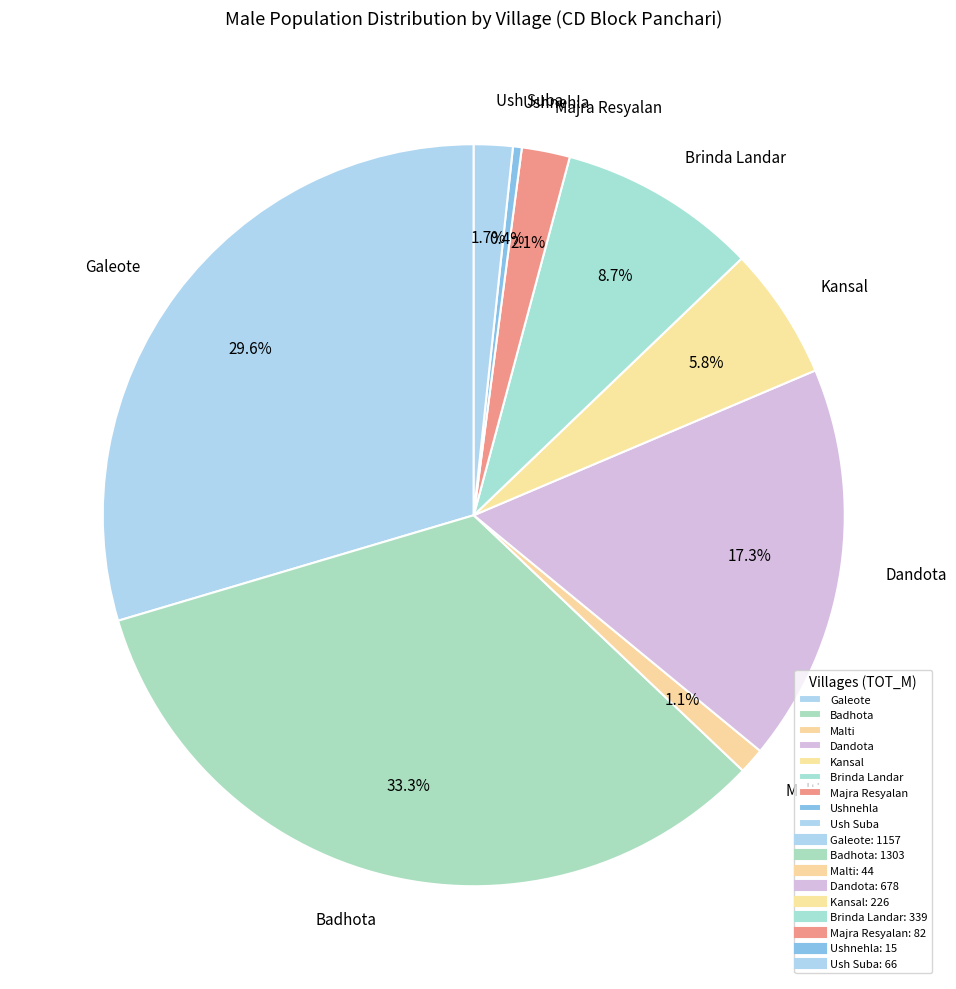

The Ushnehla slice represents 0% of the pie. True or false?

True